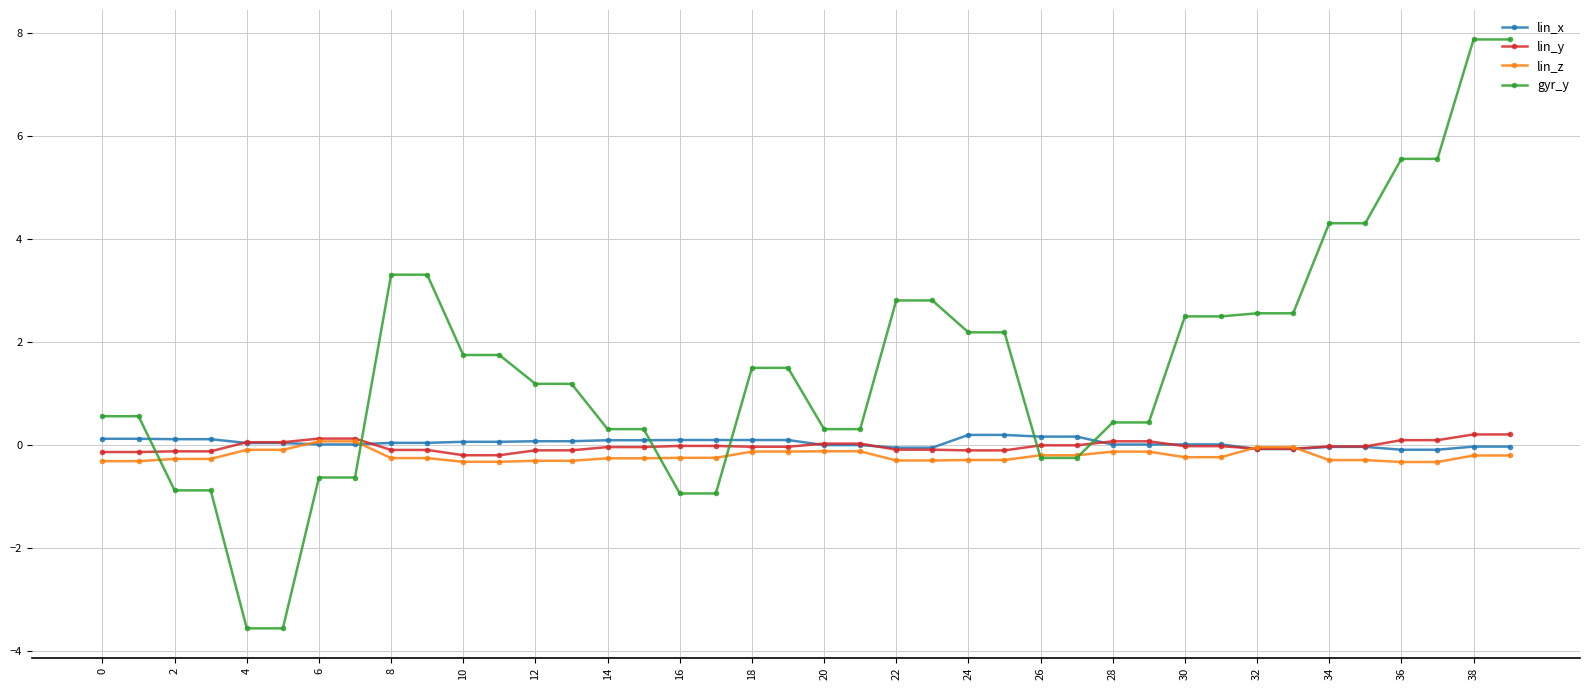

How many categories are shown in the chart?

40